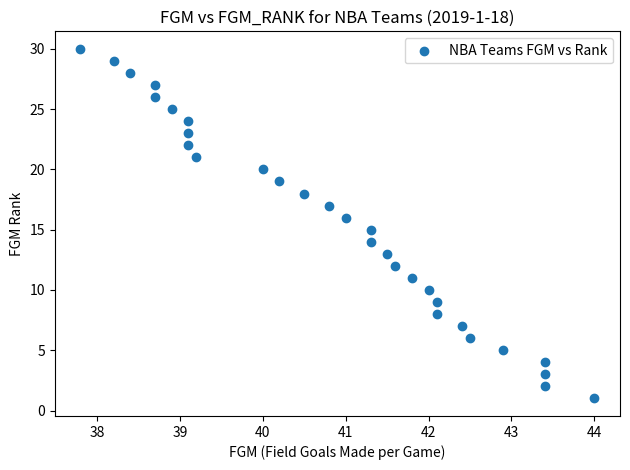

What is the range of Y values (max minus min)?

29